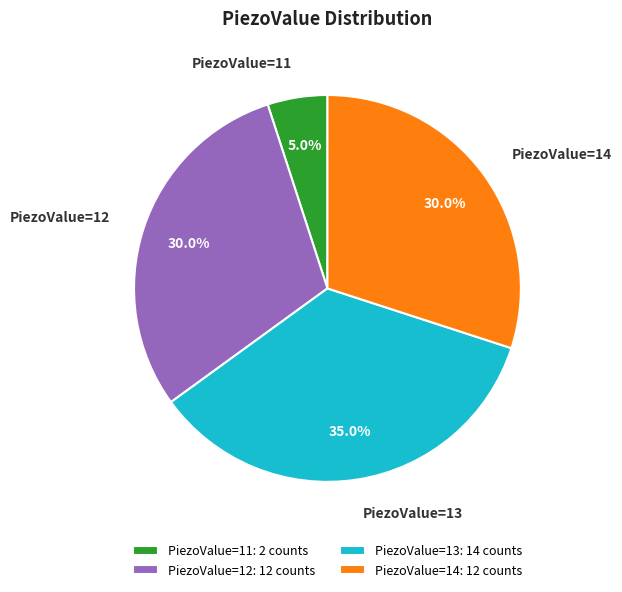

To the nearest percent, what is the difference between the largest and smallest slice percentages?

30%